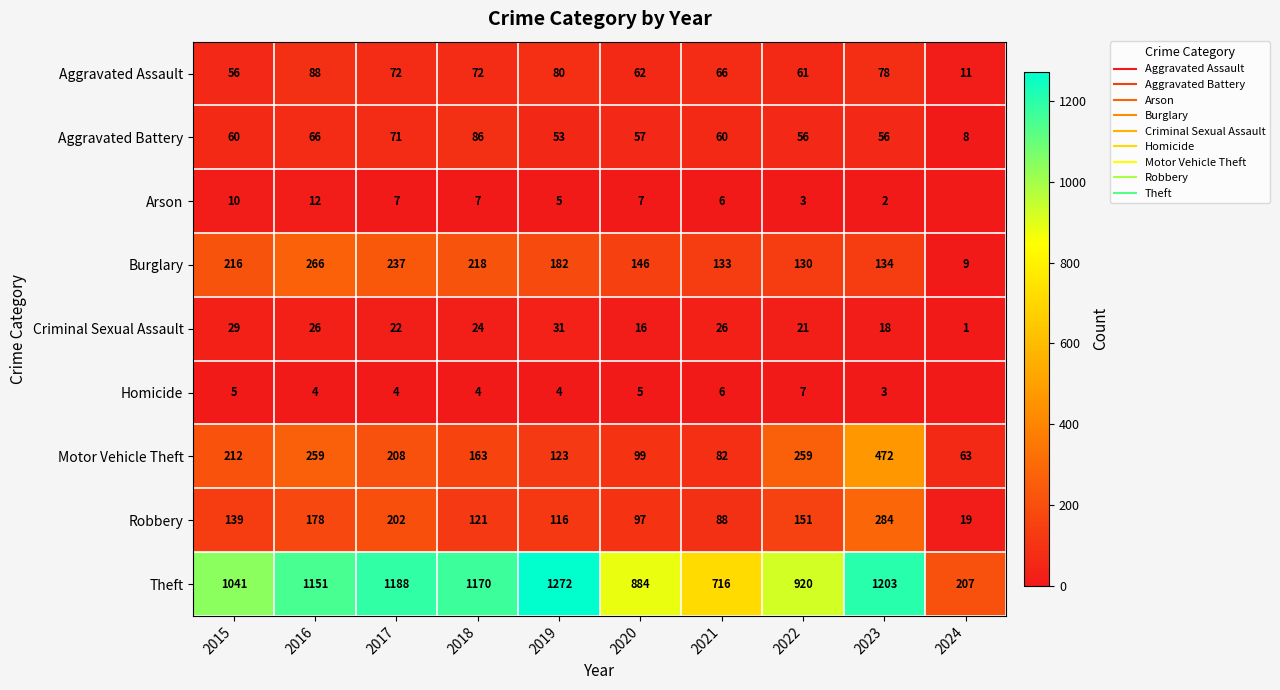

Is the value of Theft at 2017 greater than the value of Arson at 2024?

Yes